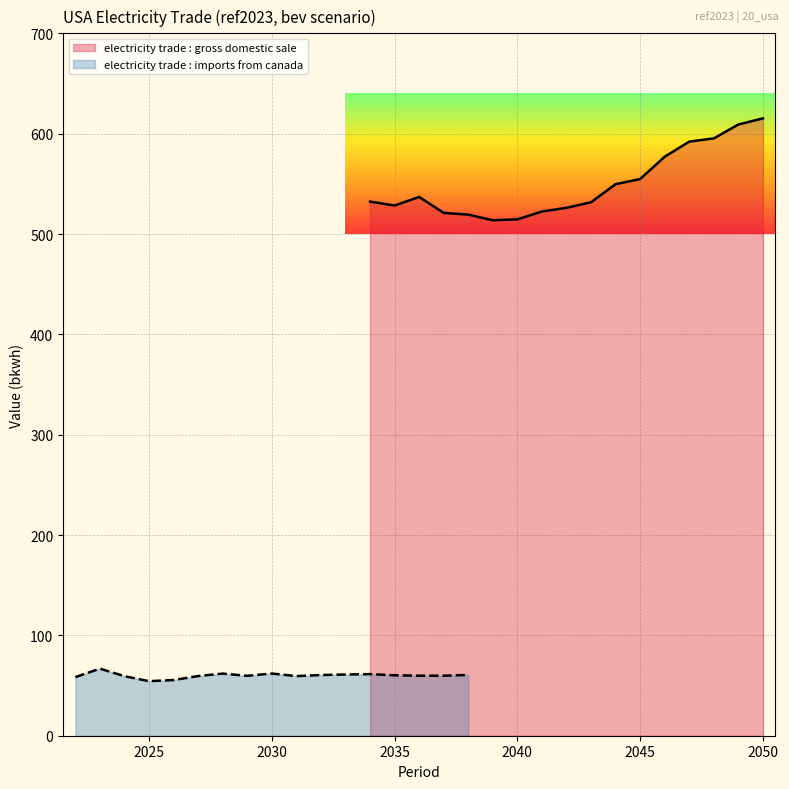

Is it true that electricity trade : gross domestic sale equals 554.8 at 2045?

True